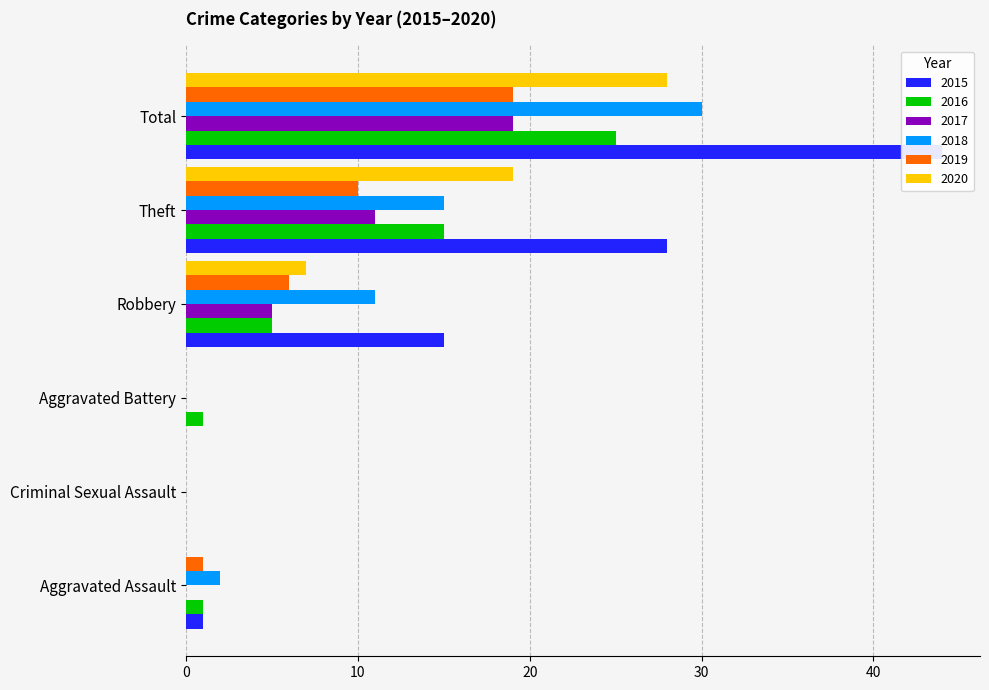

At Criminal Sexual Assault, list the series in order from smallest to largest.

2015, 2016, 2017, 2018, 2019, 2020